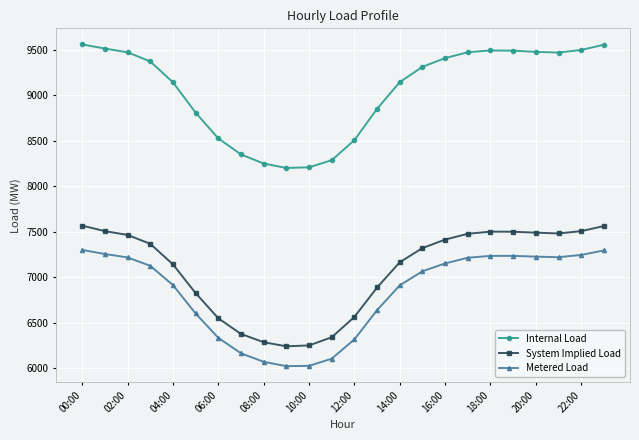

What is the minimum value for System Implied Load?

6240.6